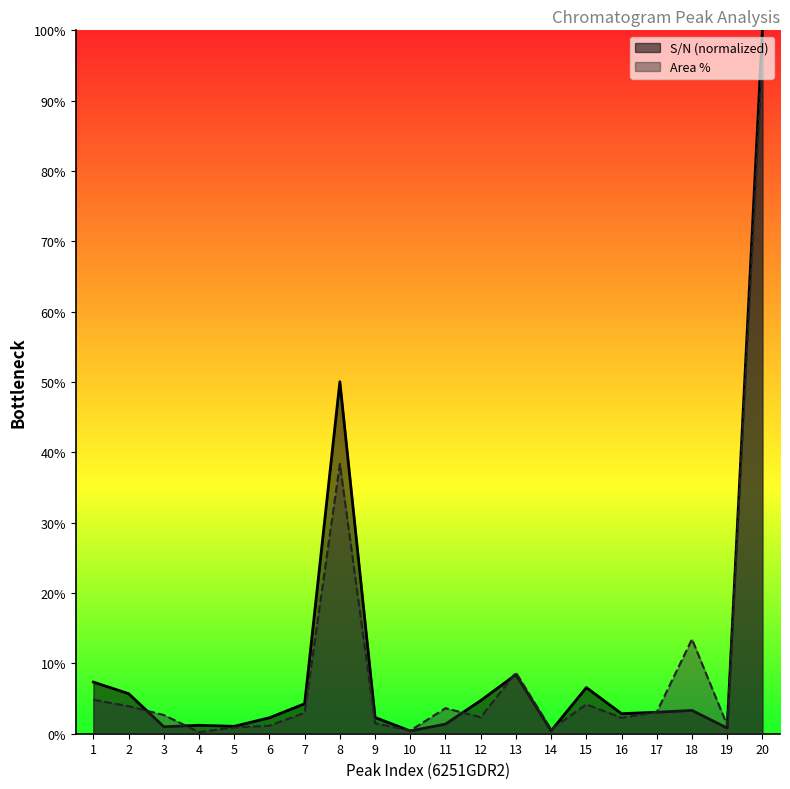

After their last crossing, which series has the higher values: Area % or S/N?

S/N